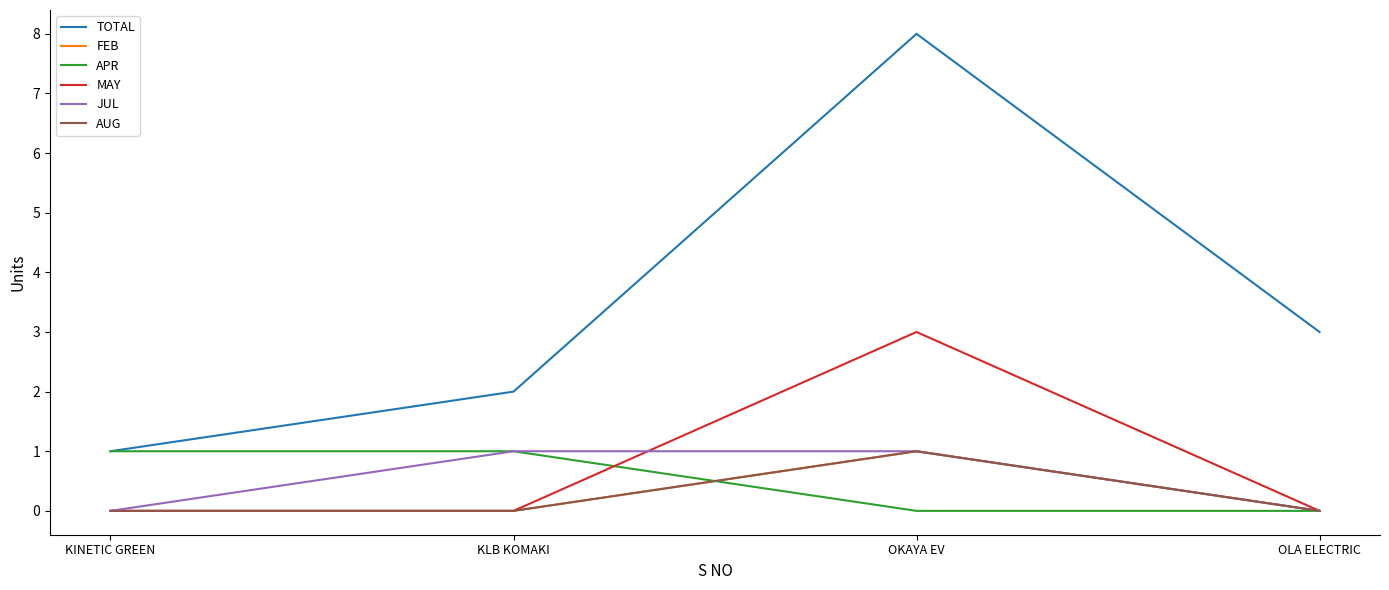

Does the chart have visible grid lines?

No